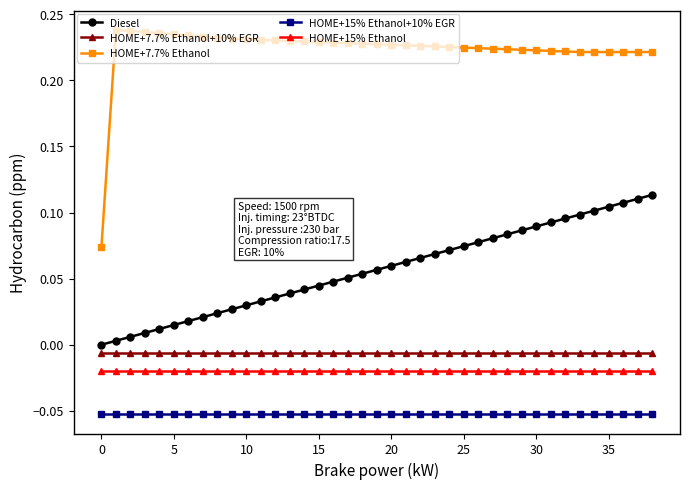

Which series has the largest range (max minus min)?

HOME+7.7% Ethanol